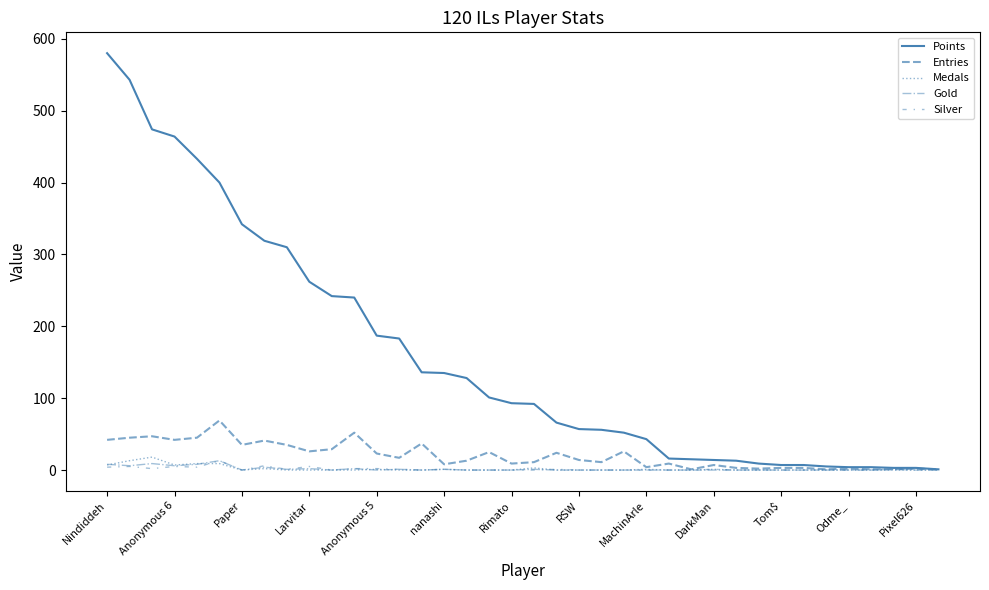

What is the highest value of the Gold series?

13